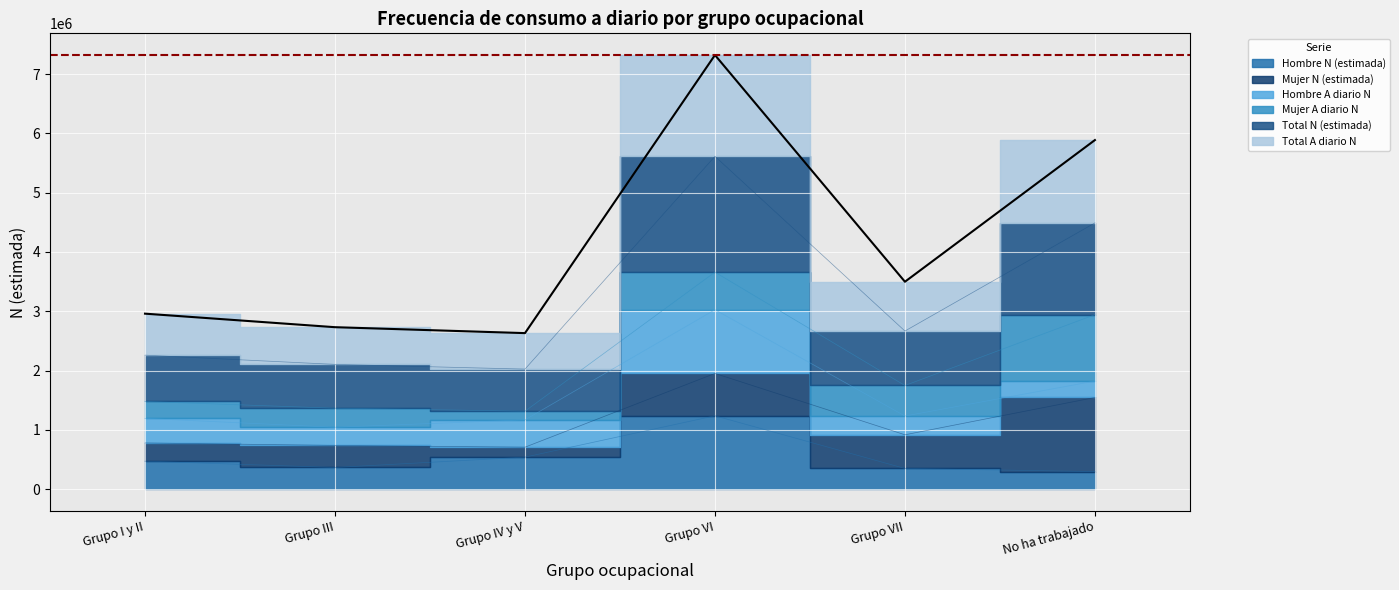

What is the sum of the Total A diario N values at Grupo VII and Grupo III?

3115241